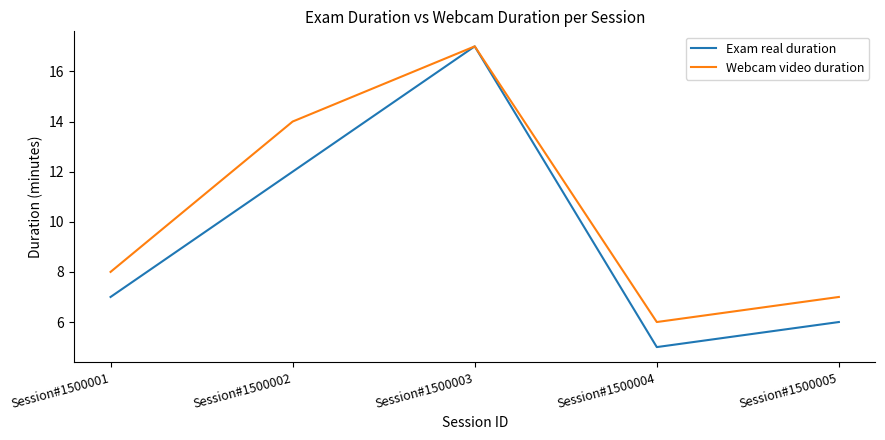

Reading left to right, transcribe all the data shown in this chart.

Exam real duration: Session#1500001=7	Session#1500002=12	Session#1500003=17	Session#1500004=5	Session#1500005=6
Webcam video duration: Session#1500001=8	Session#1500002=14	Session#1500003=17	Session#1500004=6	Session#1500005=7